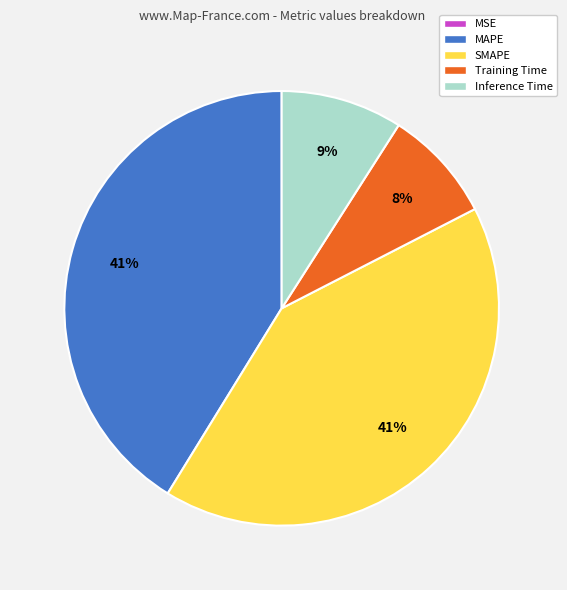

To the nearest percent, what percentage of the pie is Training Time?

8%